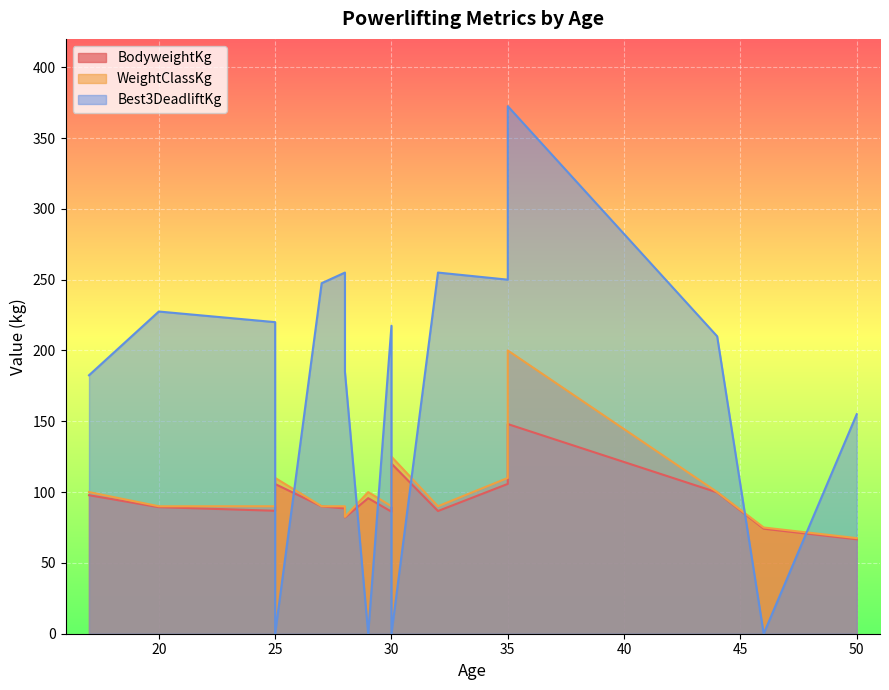

What is the sum of all Best3DeadliftKg values?

2777.5